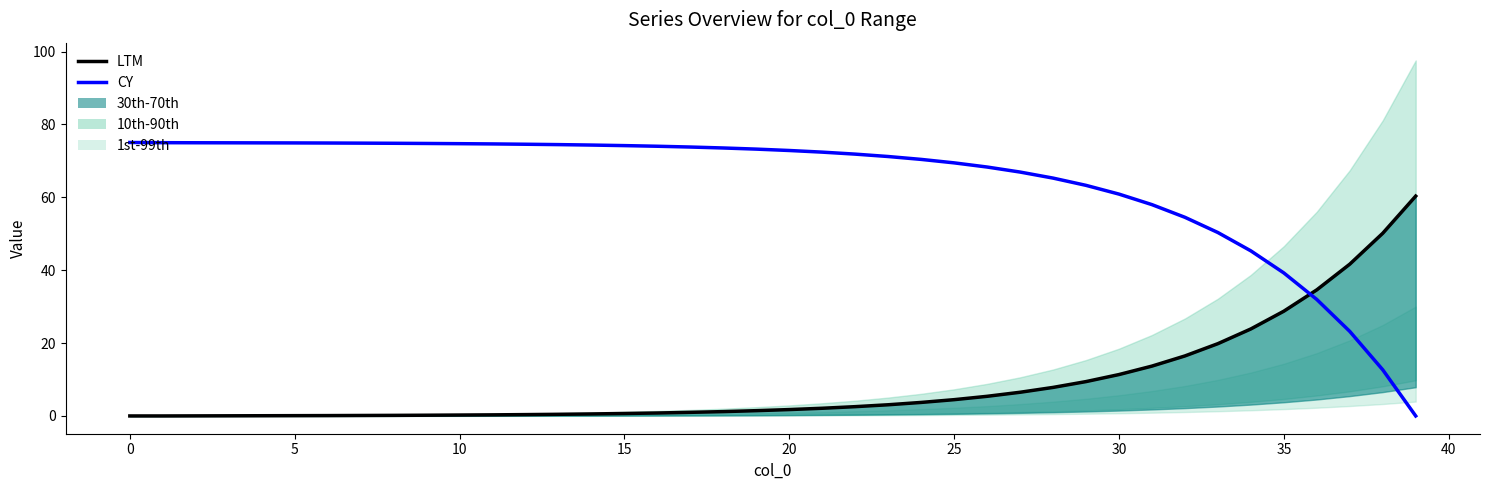

Which series has the largest total across all categories?

CY